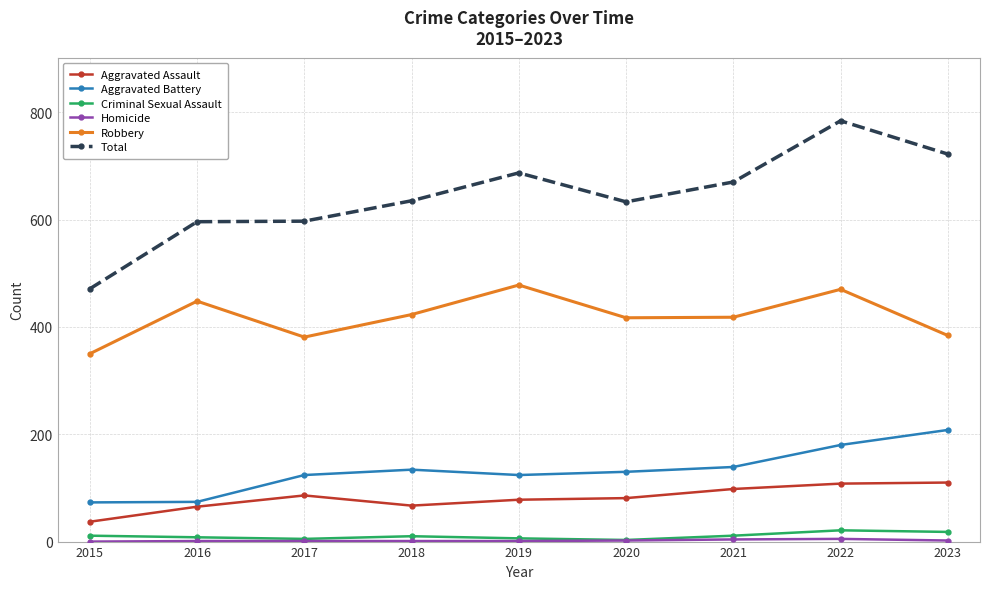

What is the maximum value shown in the chart?

784